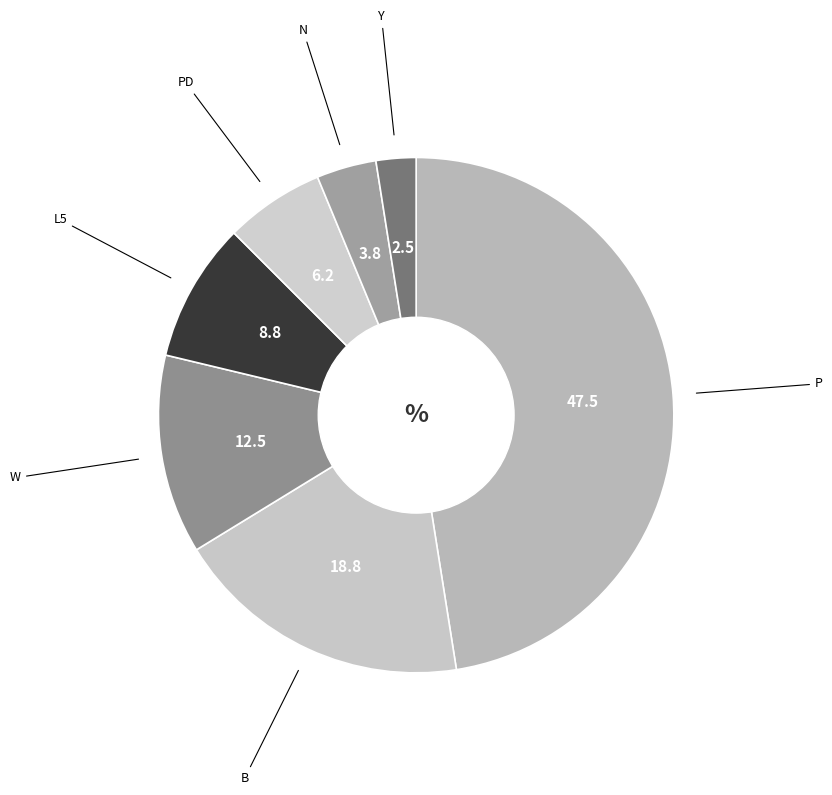

How many slices are in this pie chart?

7